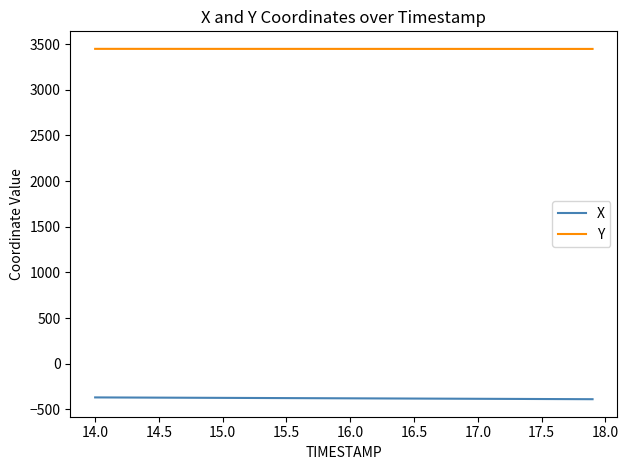

What is the minimum value for Y?

3447.3